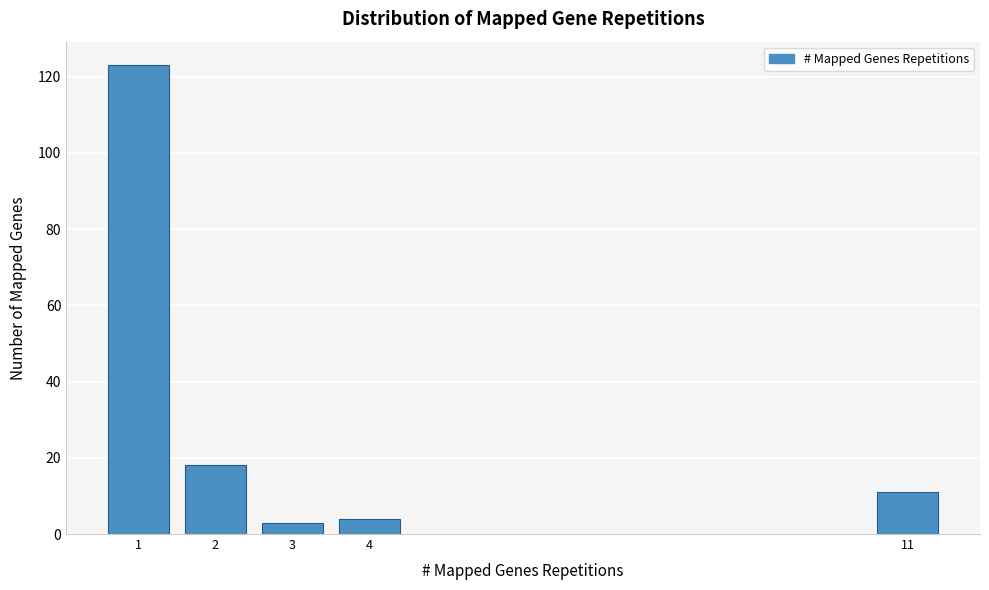

Reading left to right, what are all the values shown in this chart?

123	18	3	4	11